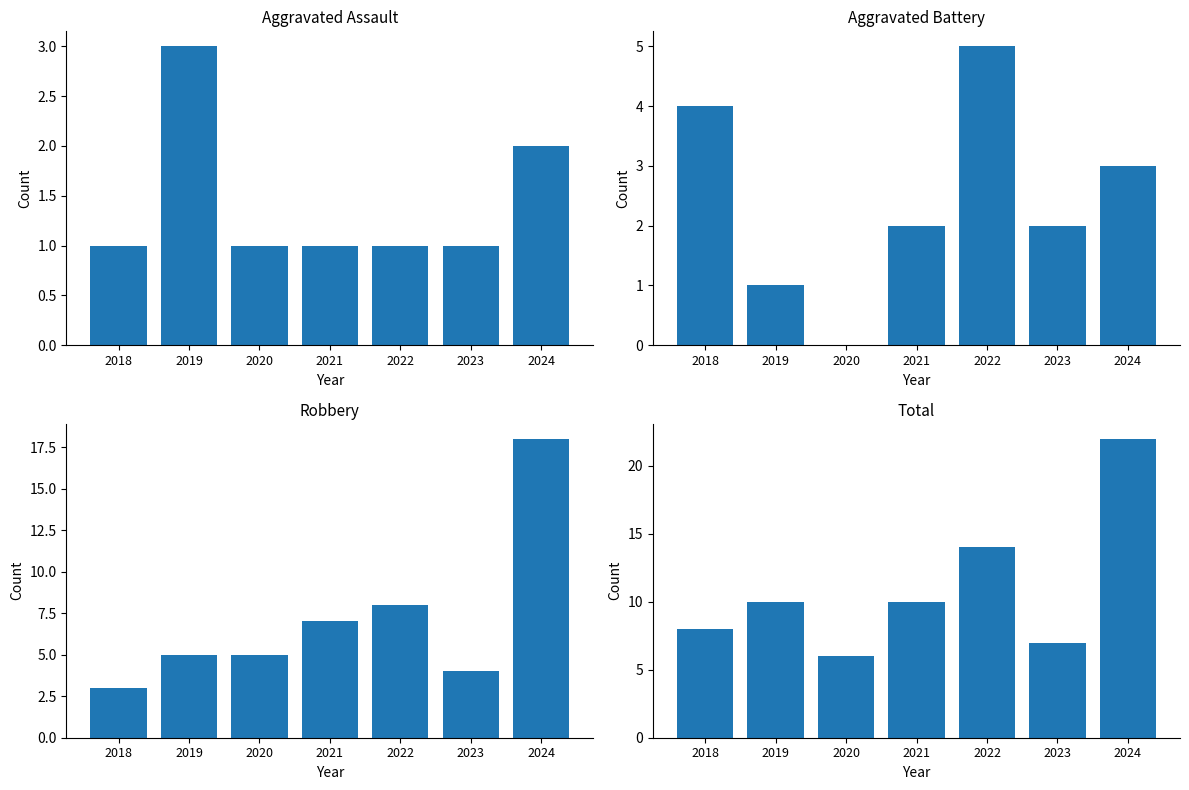

What value does the Robbery series have at 2024, to the nearest 10?

20